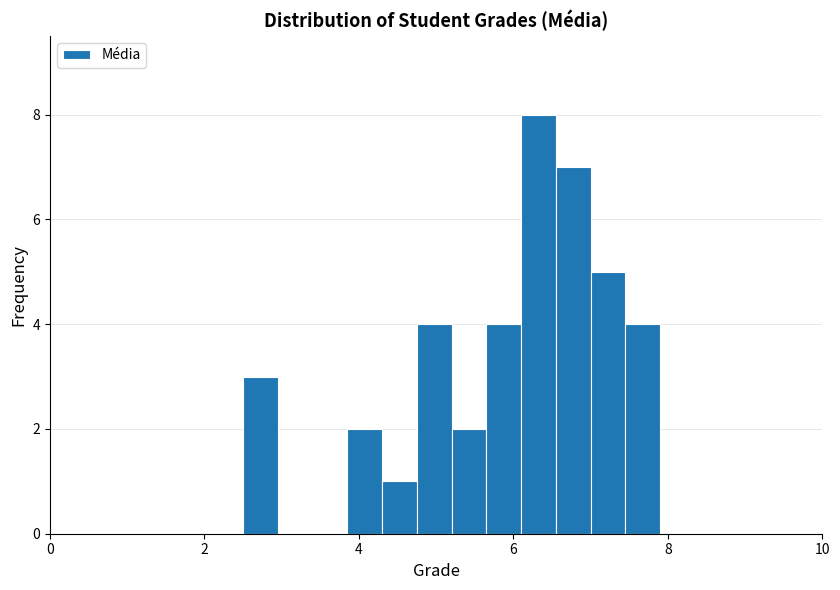

Read against the x-axis, roughly where is the centre of the tallest bar?

6.4